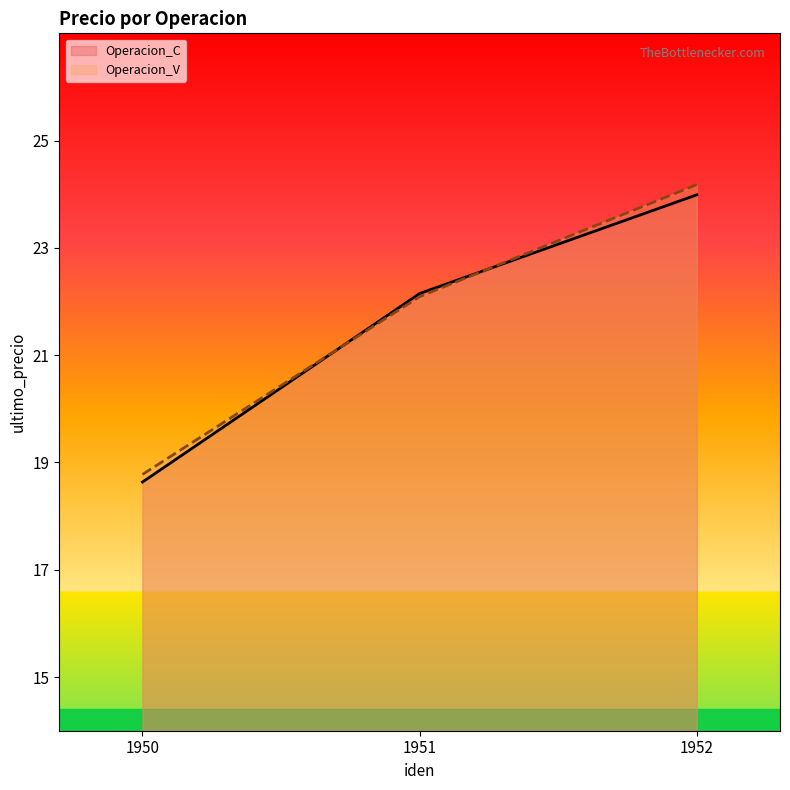

What is the minimum value shown in the chart?

18.6